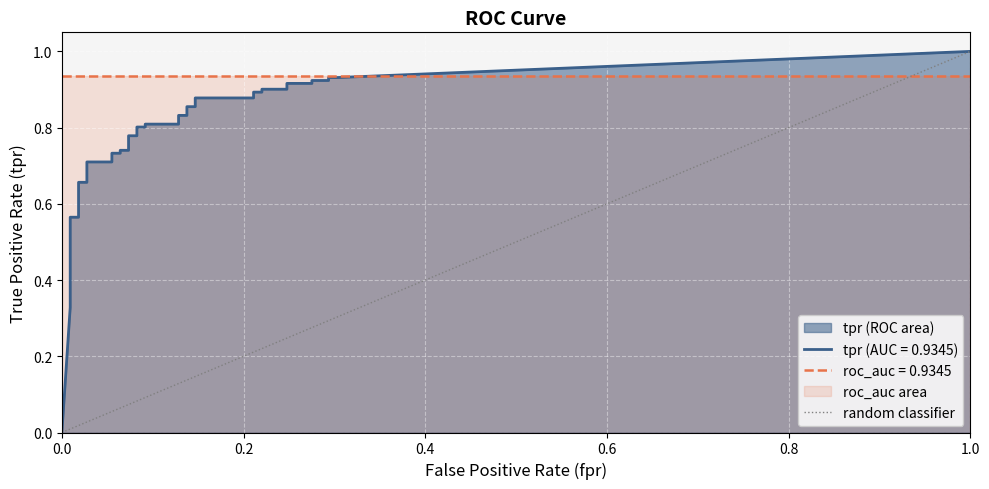

How many values are between 0 and 1?

2